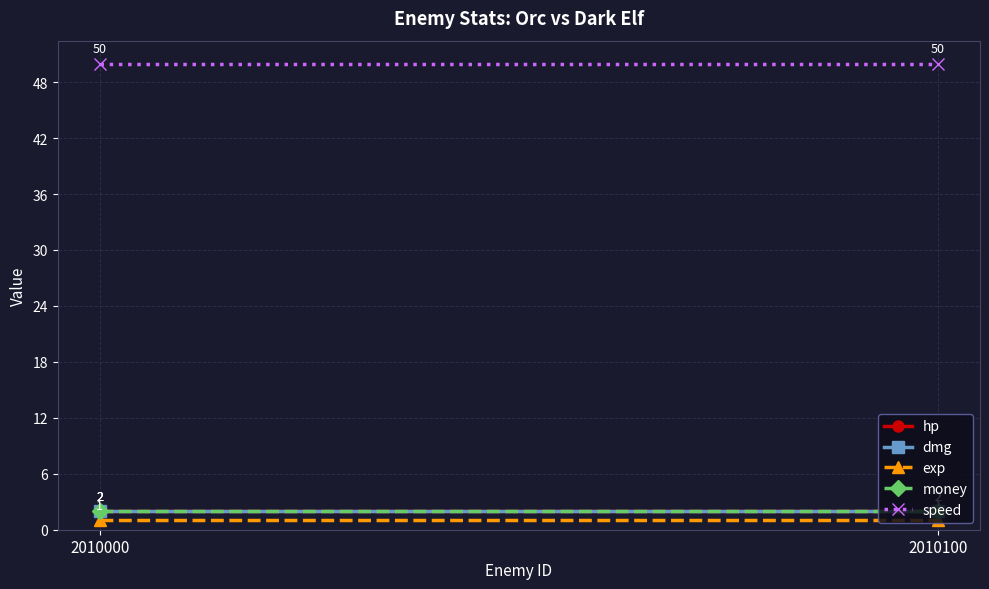

True or false: exp has a value of 1 at 2010100.

True